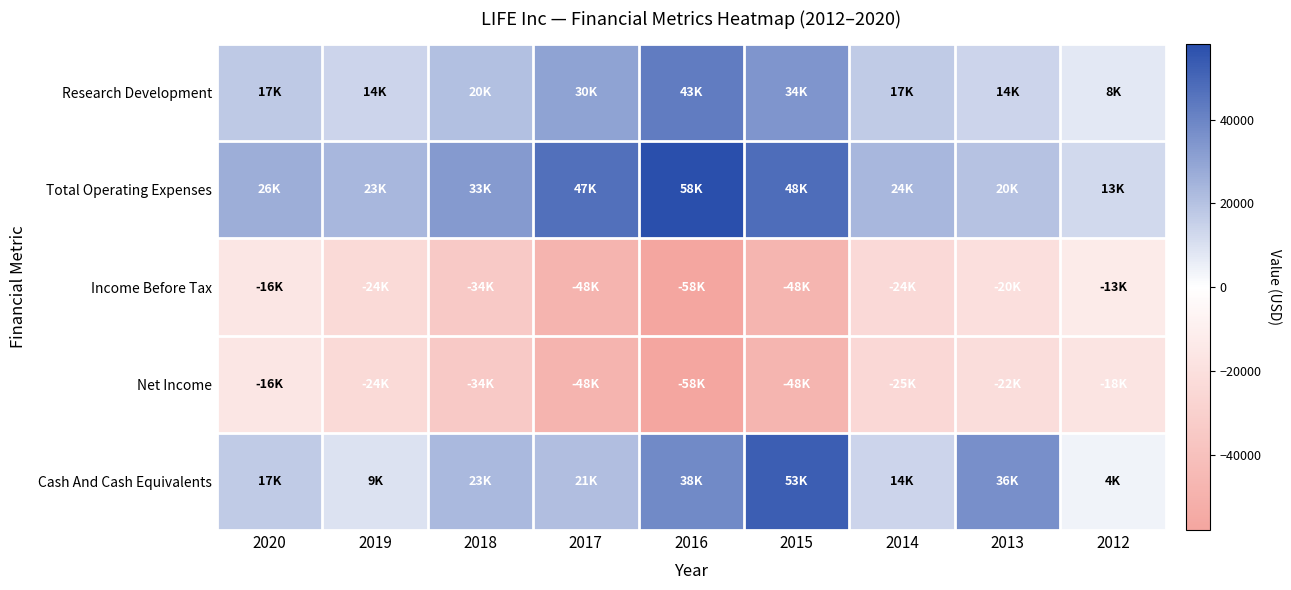

What is the difference between the highest and lowest values at 2017?

95300